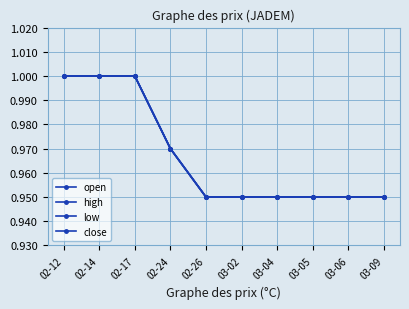

Count the open values in the range 0 to 1.

10